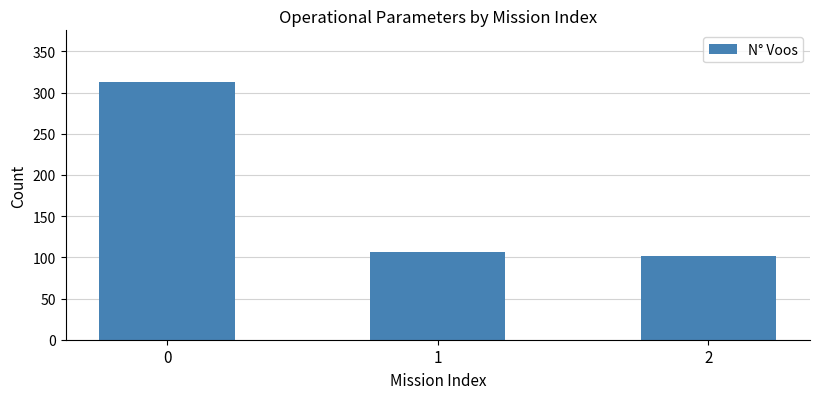

Rank the categories by value from lowest to highest.

2, 1, 0